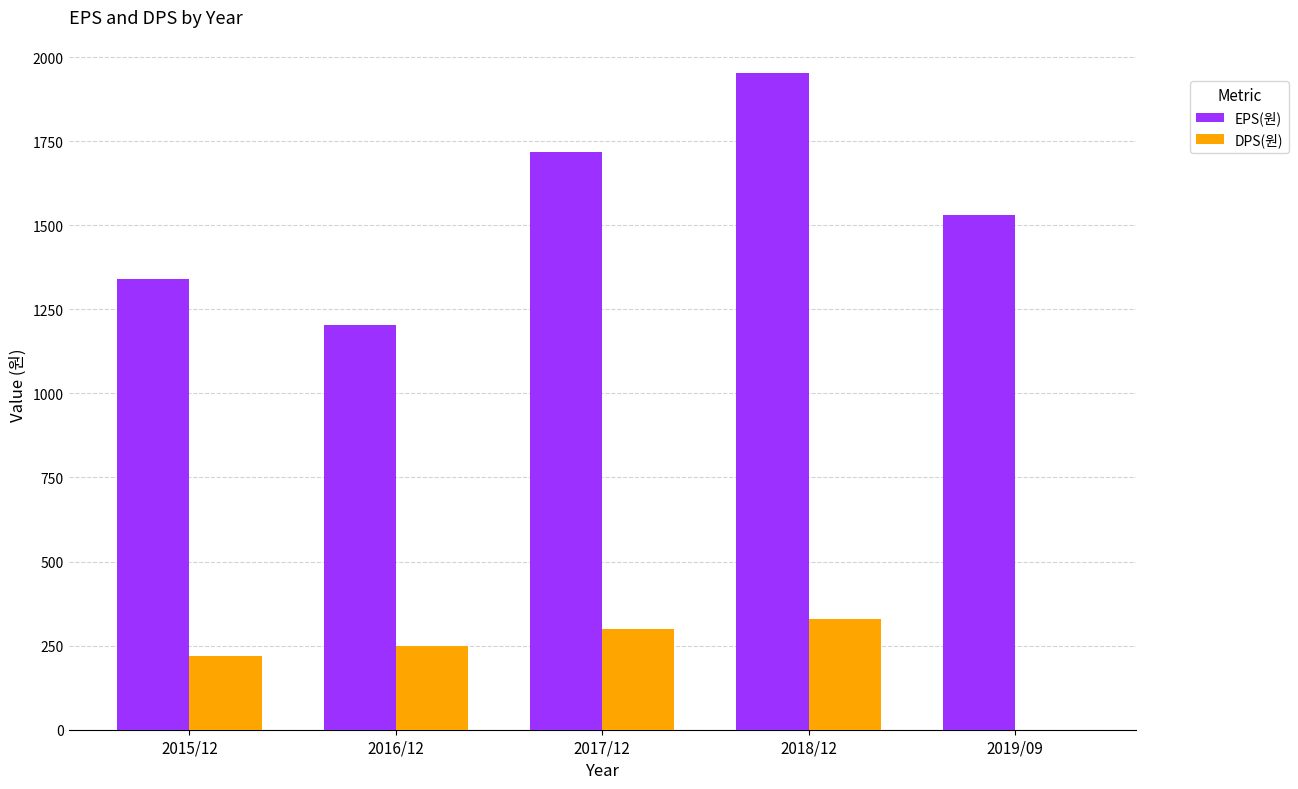

At which category is the sum across all series the highest?

2018/12